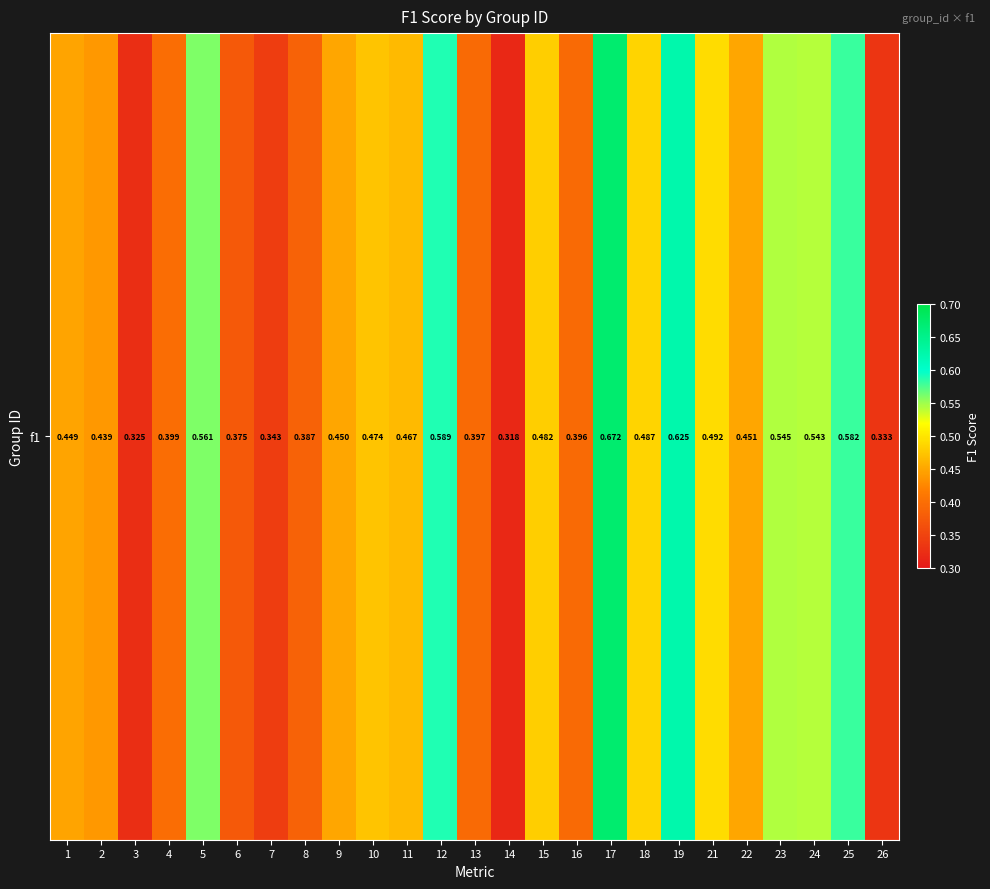

What is the change in value from 5 to 13?

-0.2